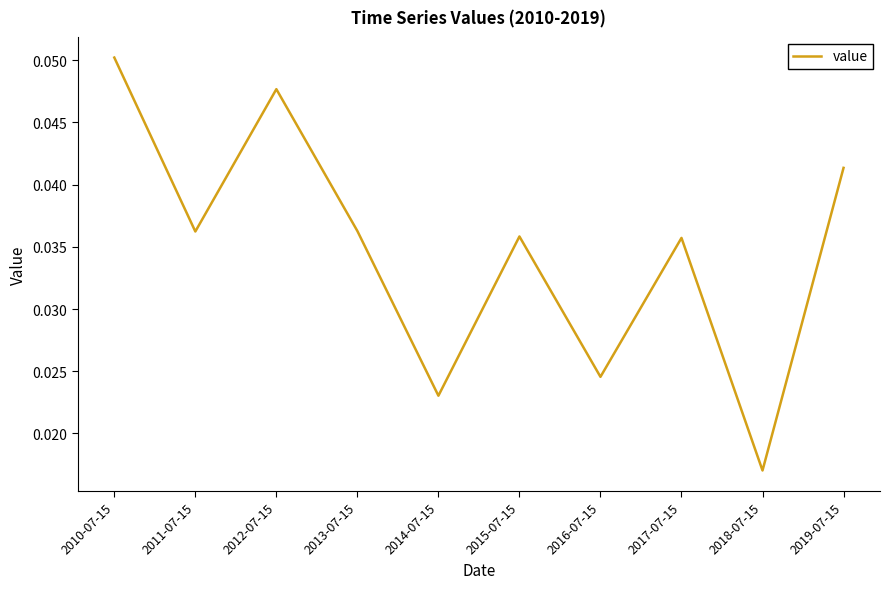

Between 2010-07-15 and 2016-07-15, which is larger?

2010-07-15